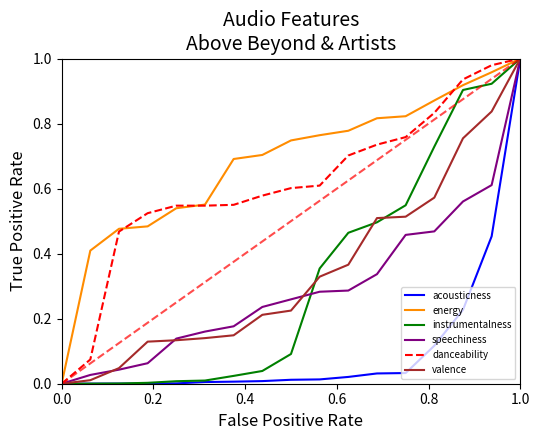

Which series has the largest total across all categories?

energy